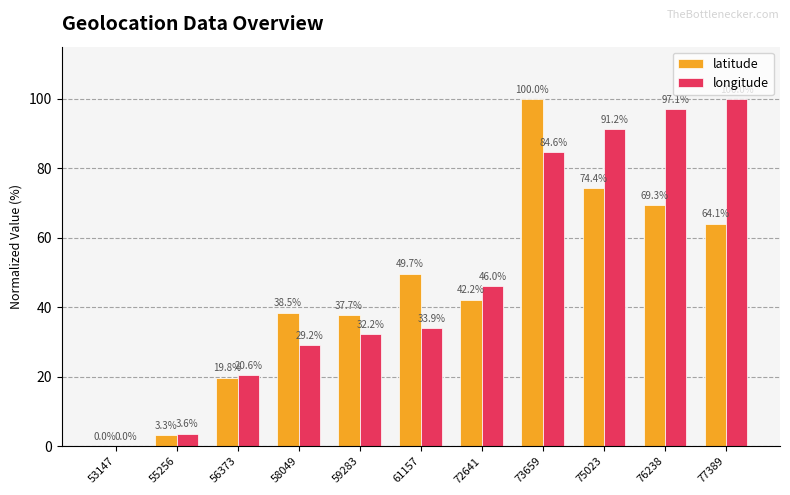

At which label is longitude closest to 50?

72641